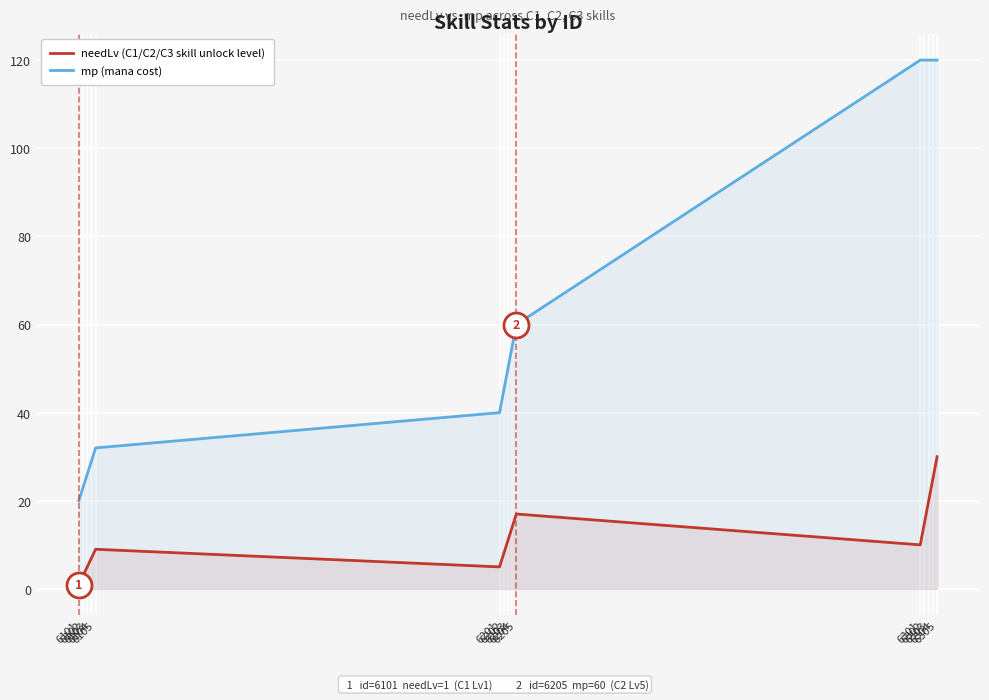

What is the value of the needLv (C1/C2/C3 skill unlock level) point at the 14th from the left?

25